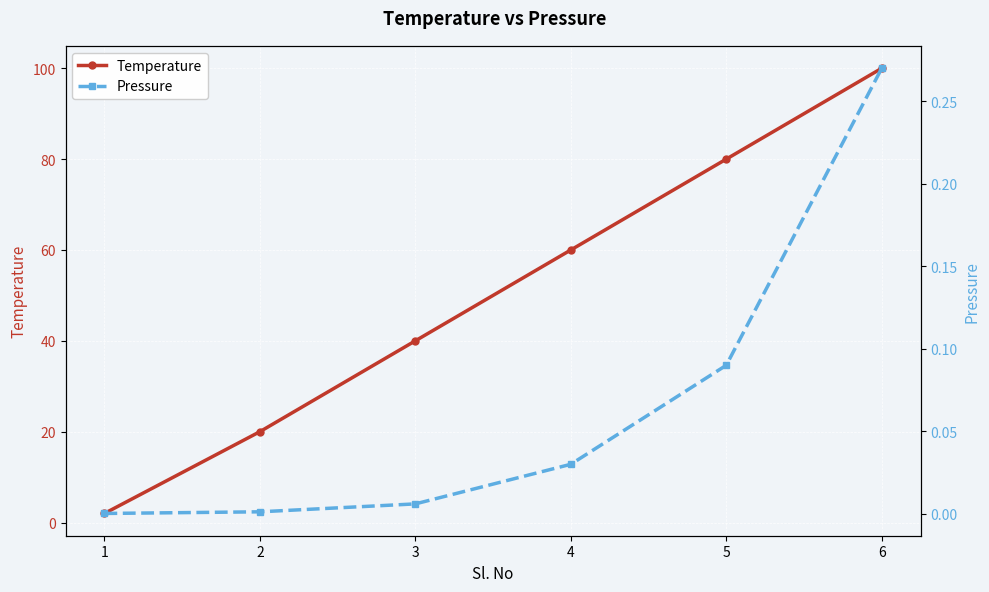

True or false: Pressure has more than 1 interior local peaks.

False